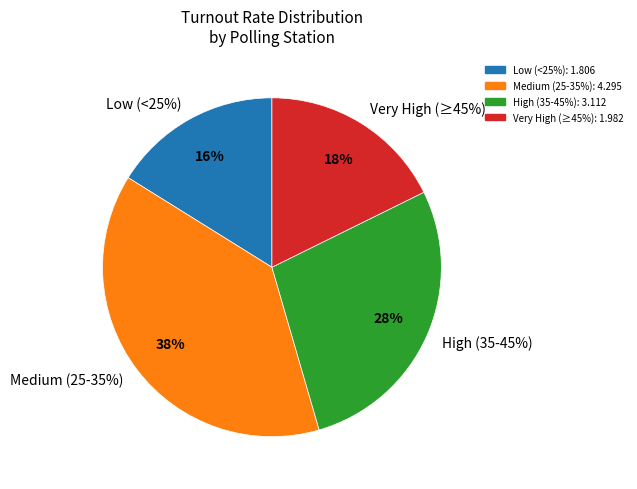

The VO 1001 (14) slice represents 1% of the pie. True or false?

False